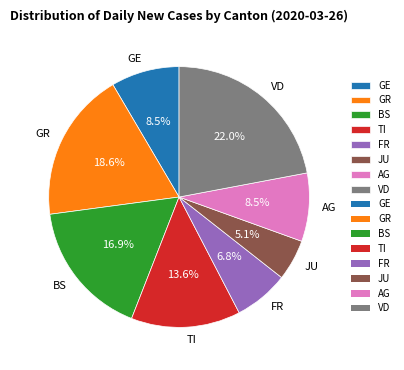

Approximately how many times larger is the value at FR compared to VD?

0.3